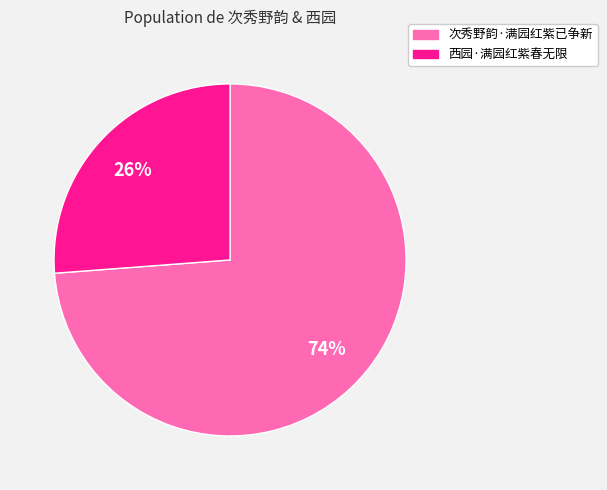

To the nearest percent, what is the difference between the largest and smallest slice percentages?

48%